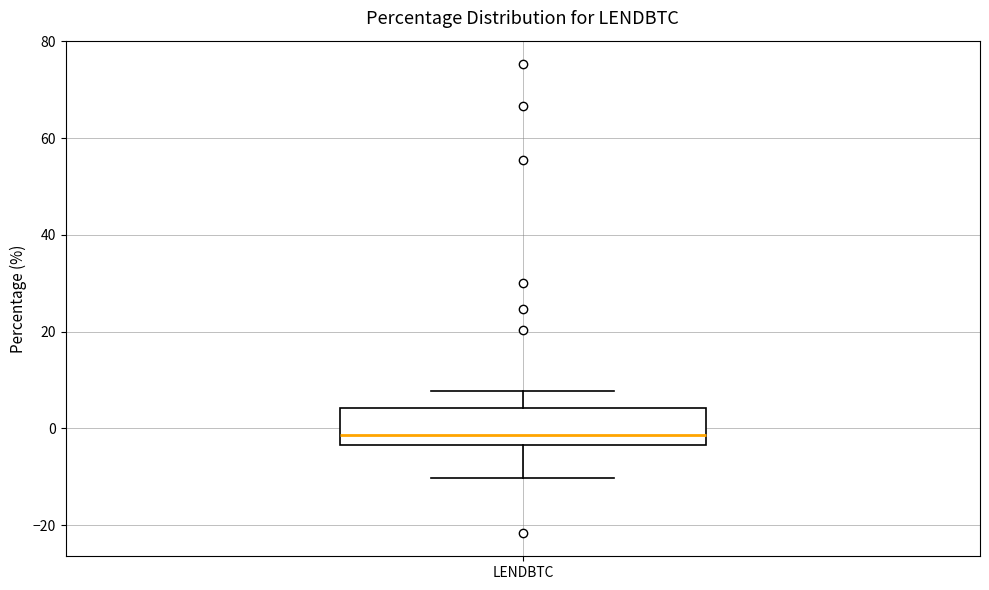

Read this box plot against the y-axis: the position of the median line, the range covered by the box, and the ends of both whiskers. The values are not printed on the chart, so give them approximately, as read against the axis.

median -2, box -4 to 4, whiskers -10 to 8